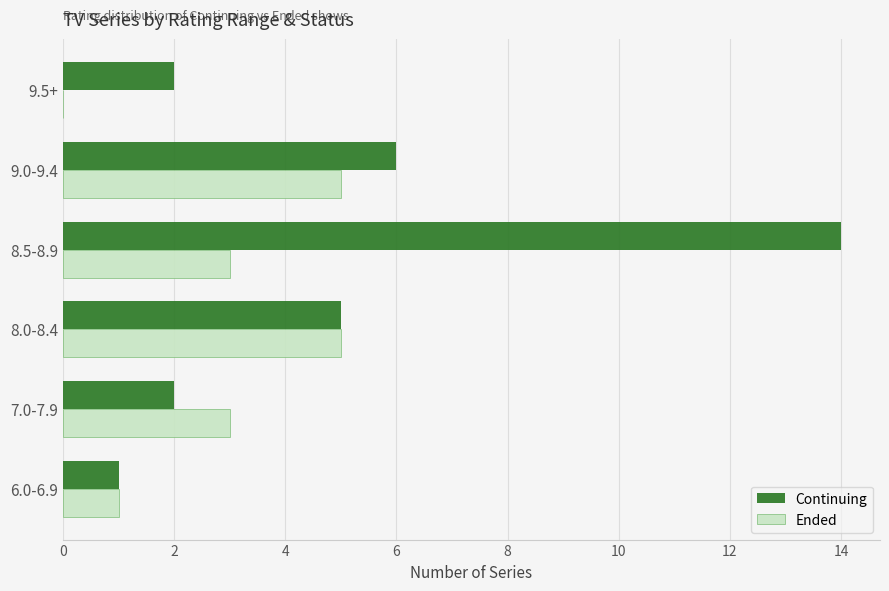

Which series changed the most between 8.5-8.9 and 9.5+?

Continuing